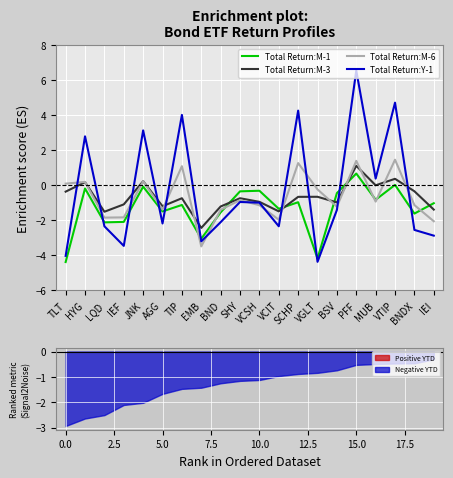

How many data points does each series have?

20